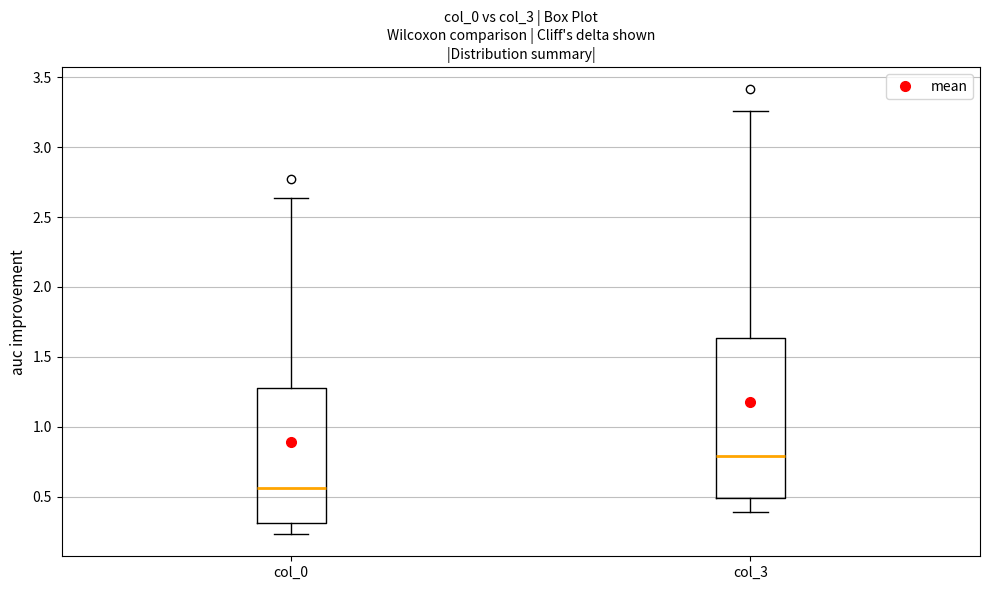

Which box has the lowest median line?

col_0